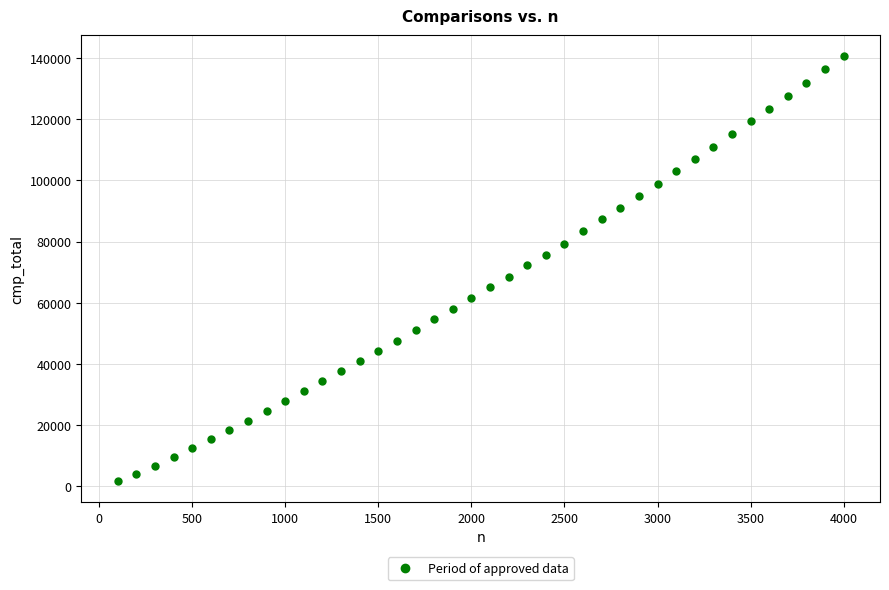

What is the range of X values (max minus min)?

3900